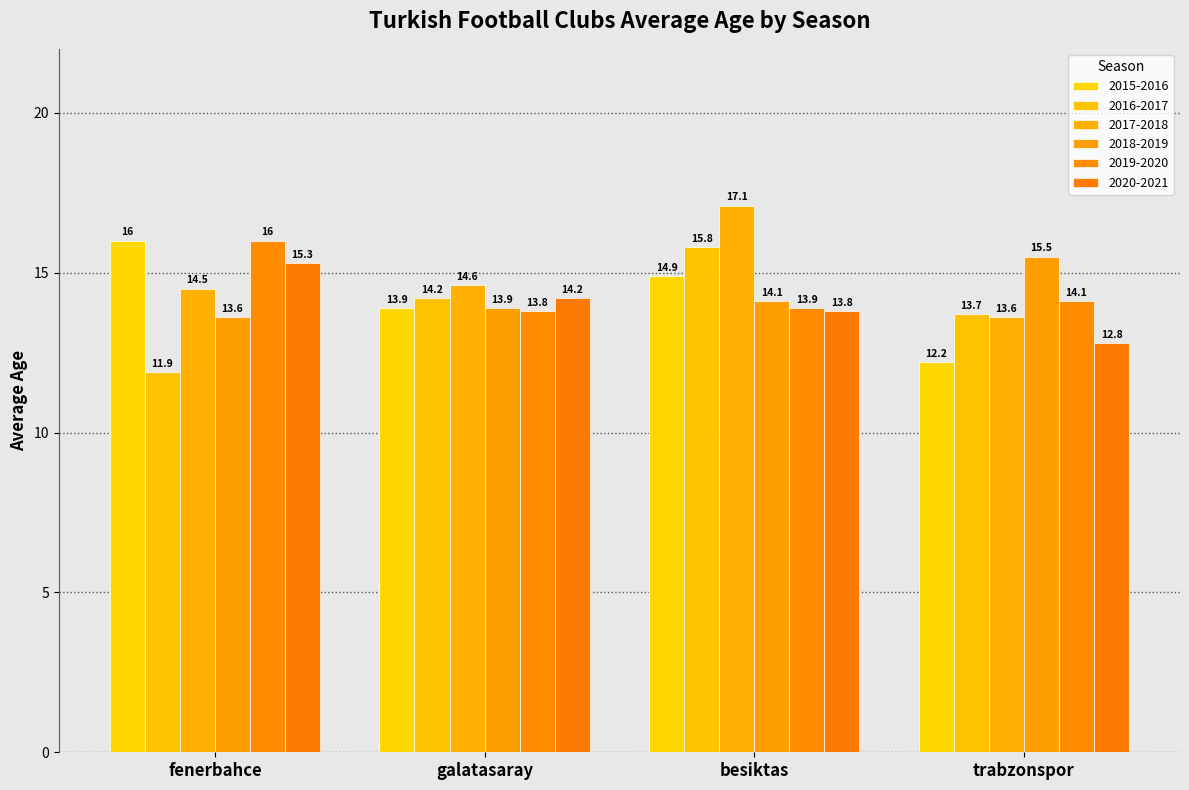

Reading right to left, what are all the values shown in this chart?

2015-2016: 12.2	14.9	13.9	16.0
2016-2017: 13.7	15.8	14.2	11.9
2017-2018: 13.6	17.1	14.6	14.5
2018-2019: 15.5	14.1	13.9	13.6
2019-2020: 14.1	13.9	13.8	16.0
2020-2021: 12.8	13.8	14.2	15.3